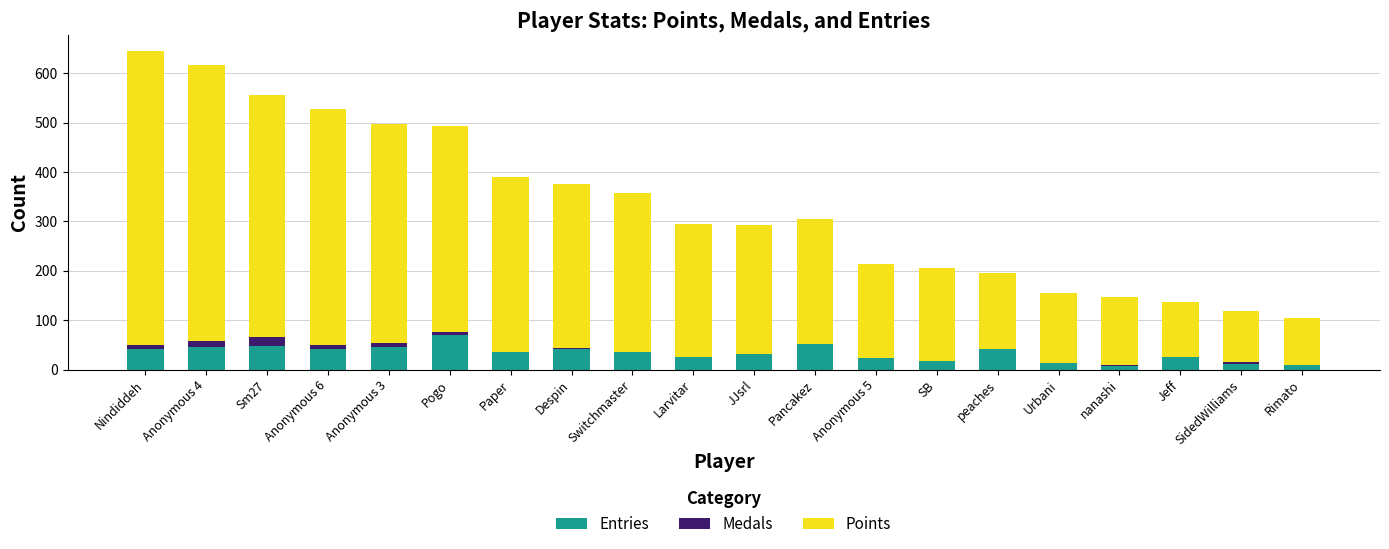

Is it true that Entries equals 69 at Pogo?

True